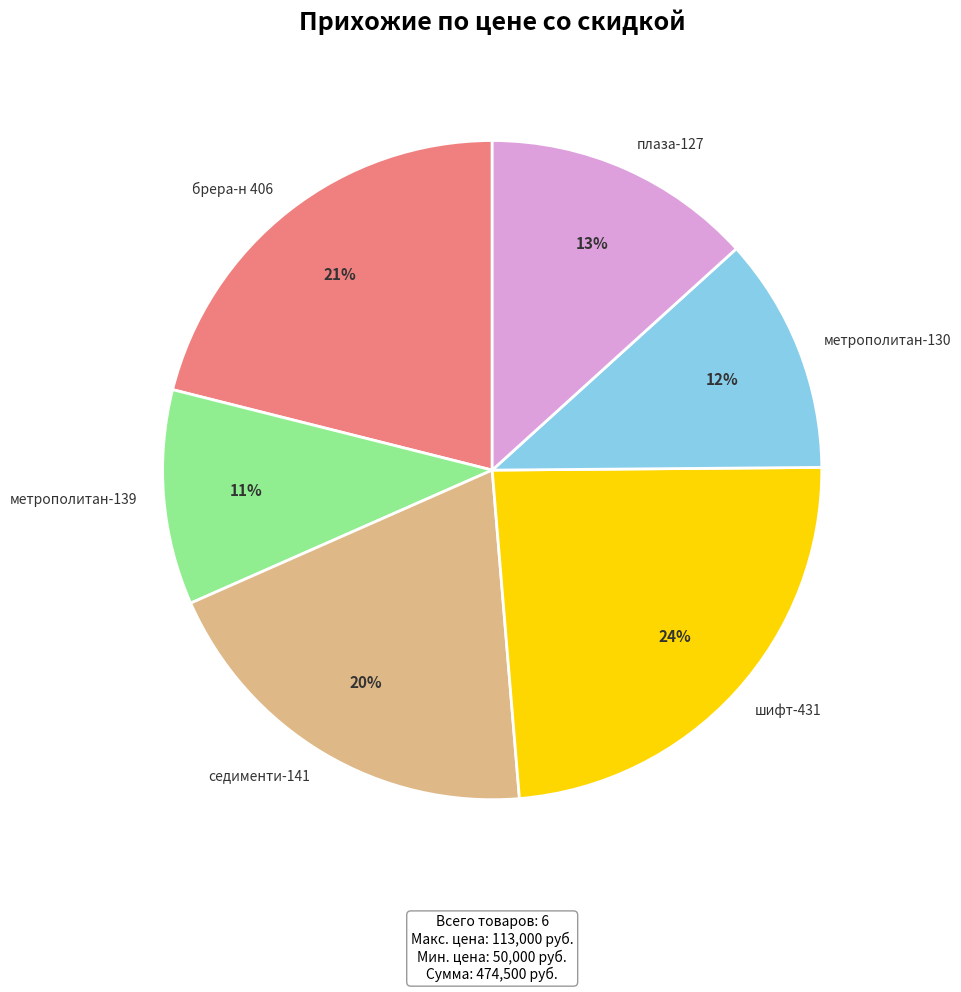

Does any single category account for the majority?

No